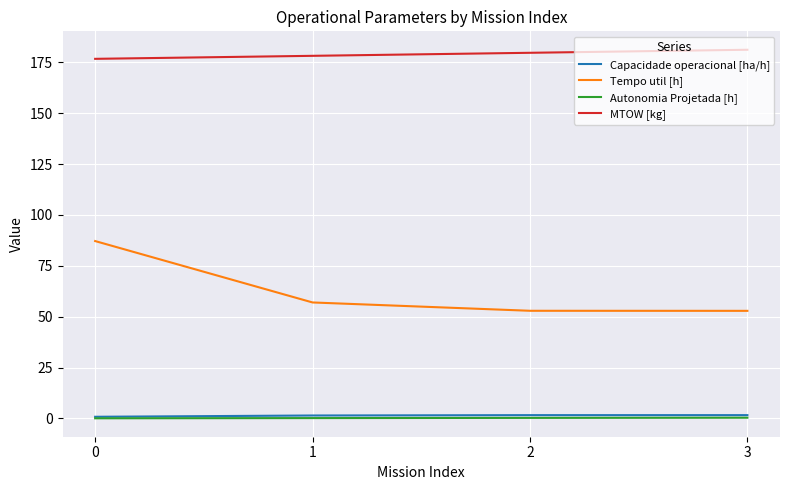

True or false: Tempo util [h] and Autonomia Projetada [h] intersect in this chart.

False